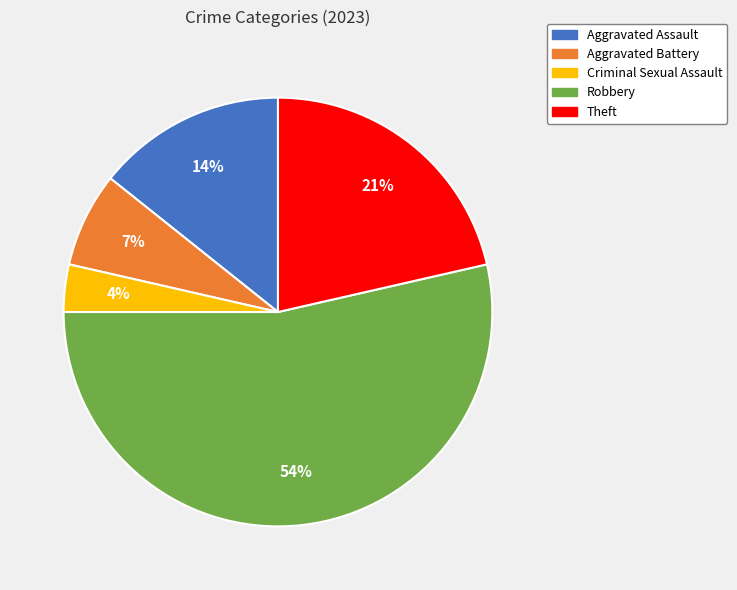

Is it true that Robbery is 54% of the pie?

True